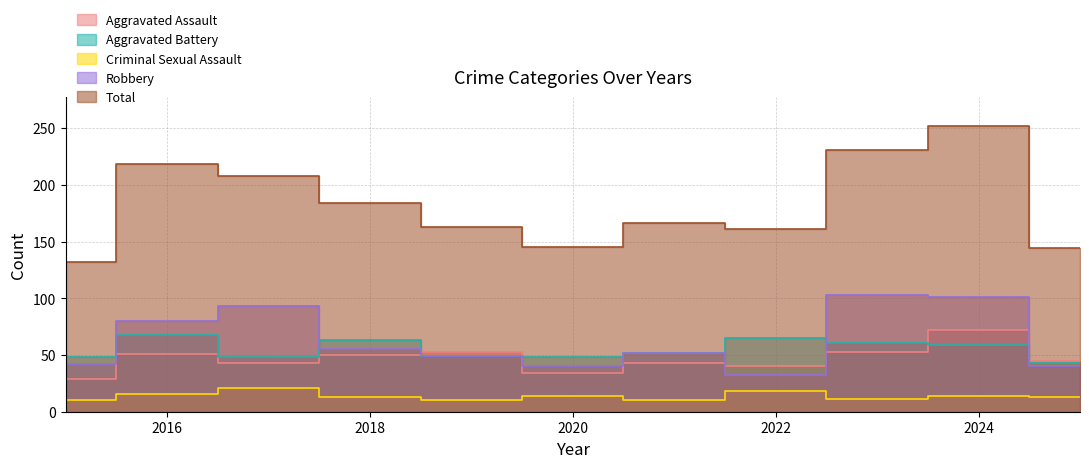

What is the highest value of the Total series?

252